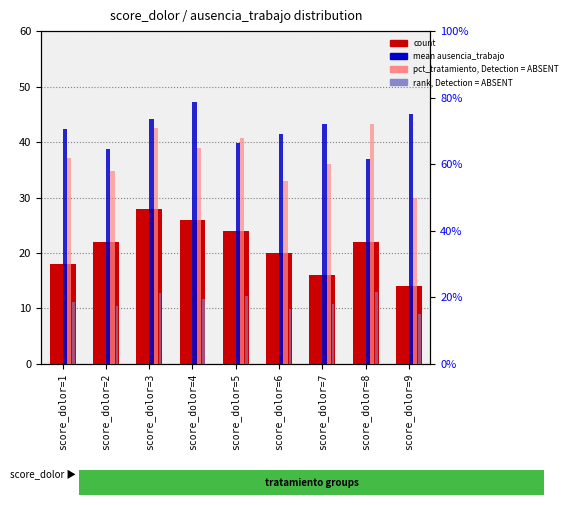

Which series has the largest total across all categories?

pct_tratamiento, Detection = ABSENT